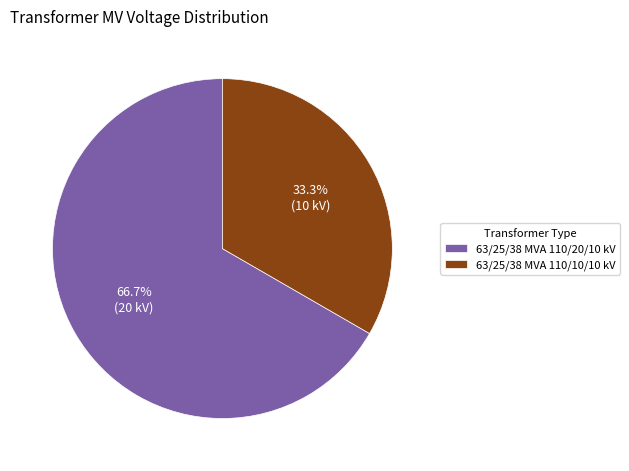

What percentage do 63/25/38 MVA 110/20/10 kV and 63/25/38 MVA 110/10/10 kV together represent?

100.0%